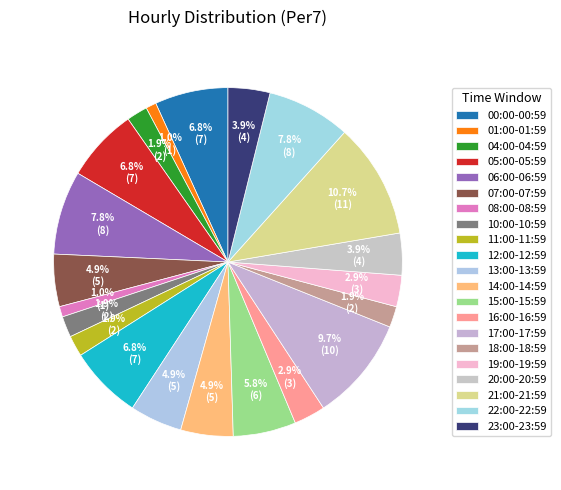

Does any single category account for the majority?

No